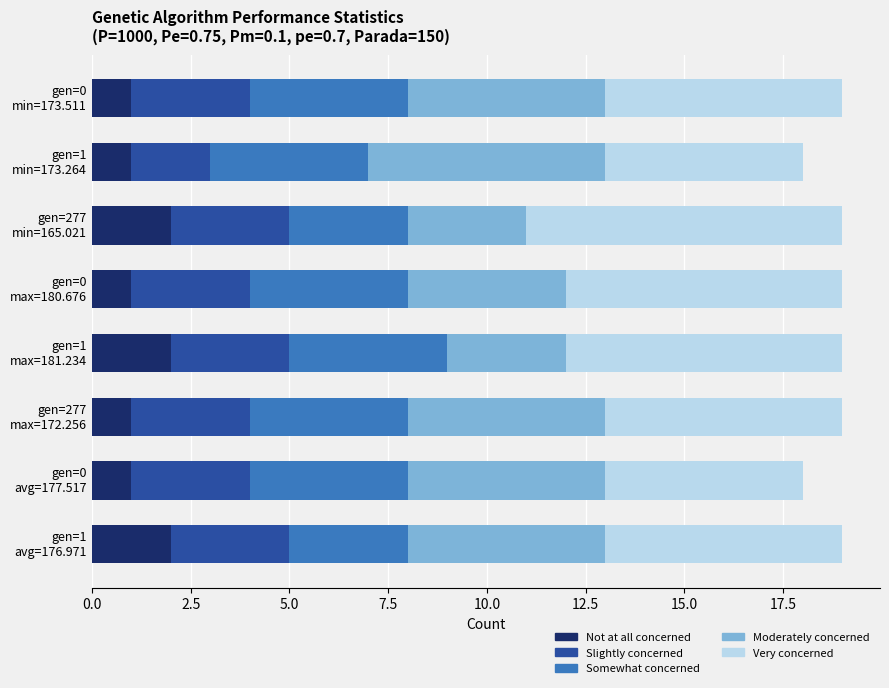

What are all the series names shown in the legend?

Not at all concerned, Slightly concerned, Somewhat concerned, Moderately concerned, Very concerned